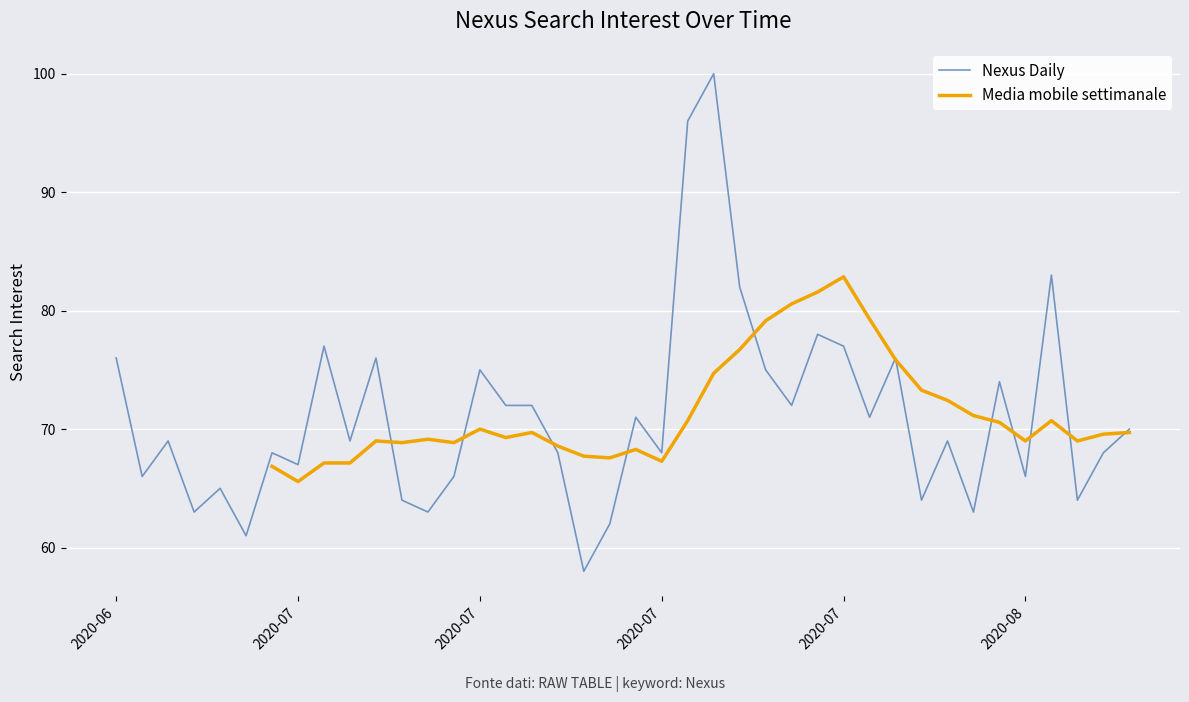

The chart shows a value of 47 at 2020/07/17. True or false?

False